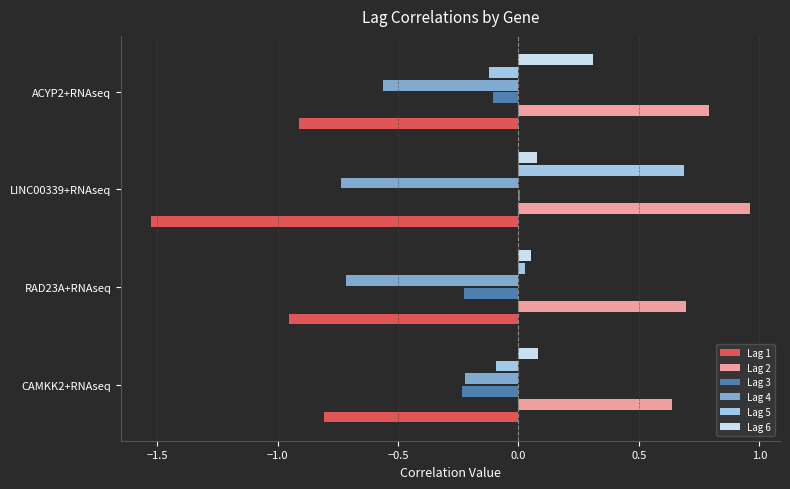

Which series has the largest total across all categories?

Lag 2